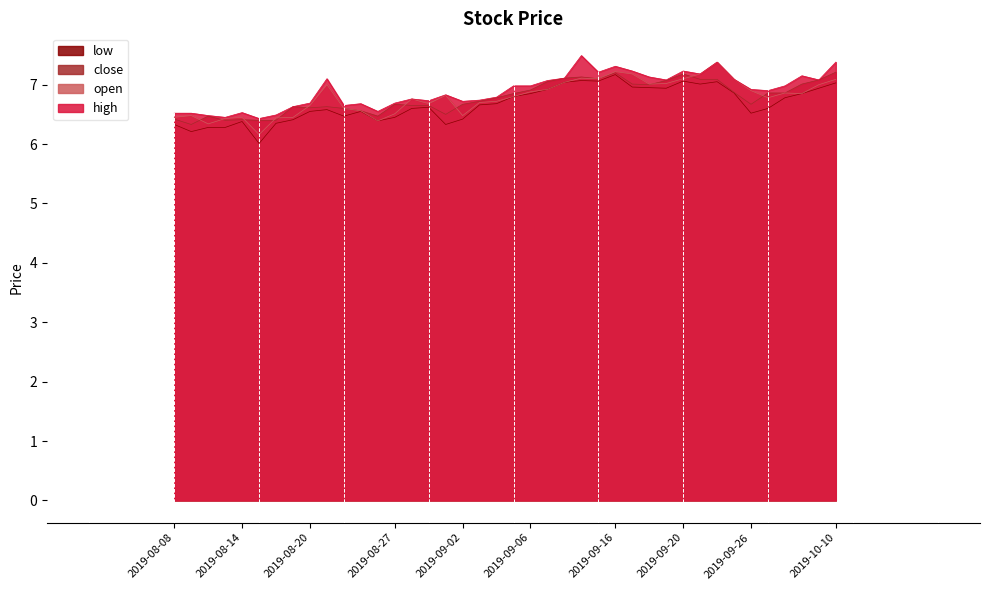

What is the sum of all close values?

271.3